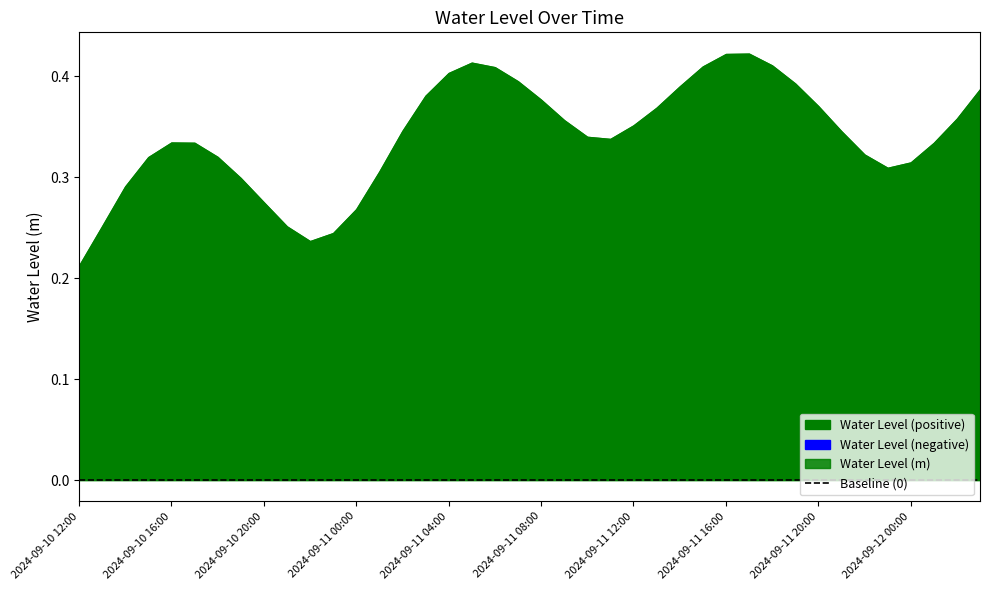

True or false: the data has more than 1 interior local peaks.

True